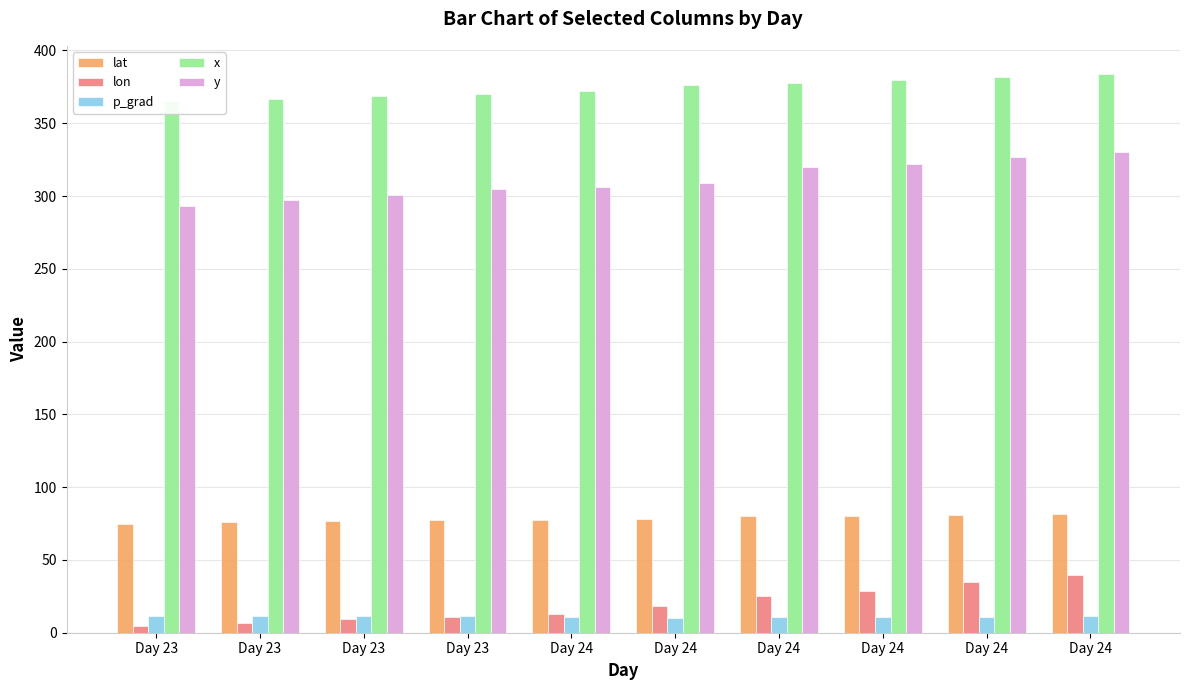

Read the y value at Day 24.

309.0